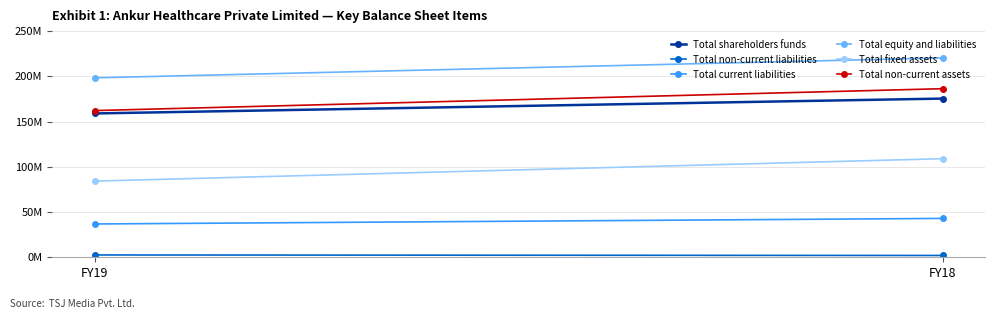

How many Total shareholders funds values are between 158992000 and 175431000?

2